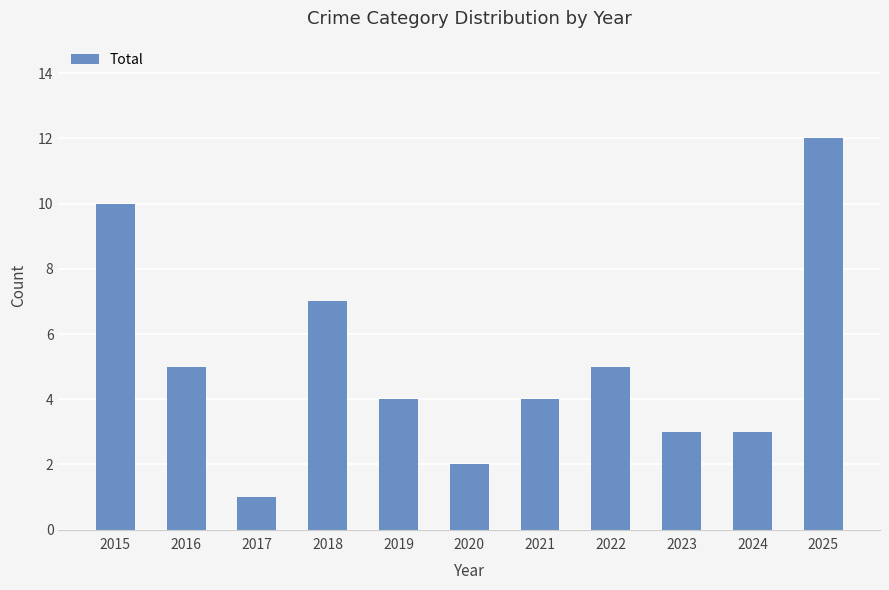

What is the difference between the maximum and minimum values?

11